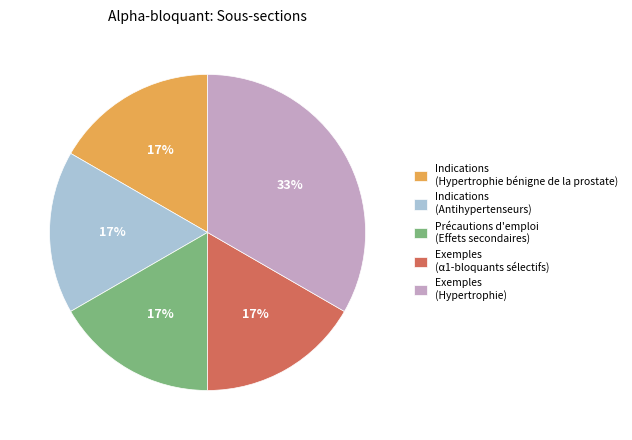

To the nearest percent, what is the average slice percentage?

20%